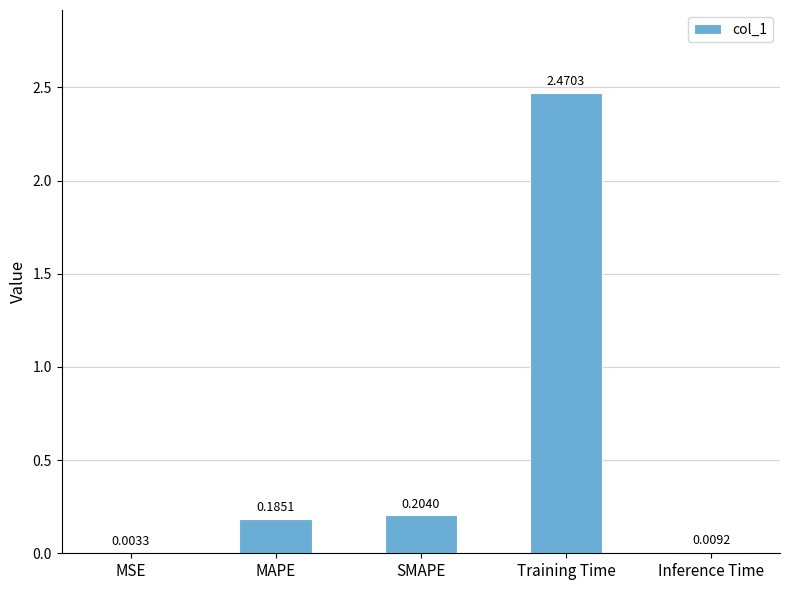

Which label corresponds to the largest value in the chart?

Training Time